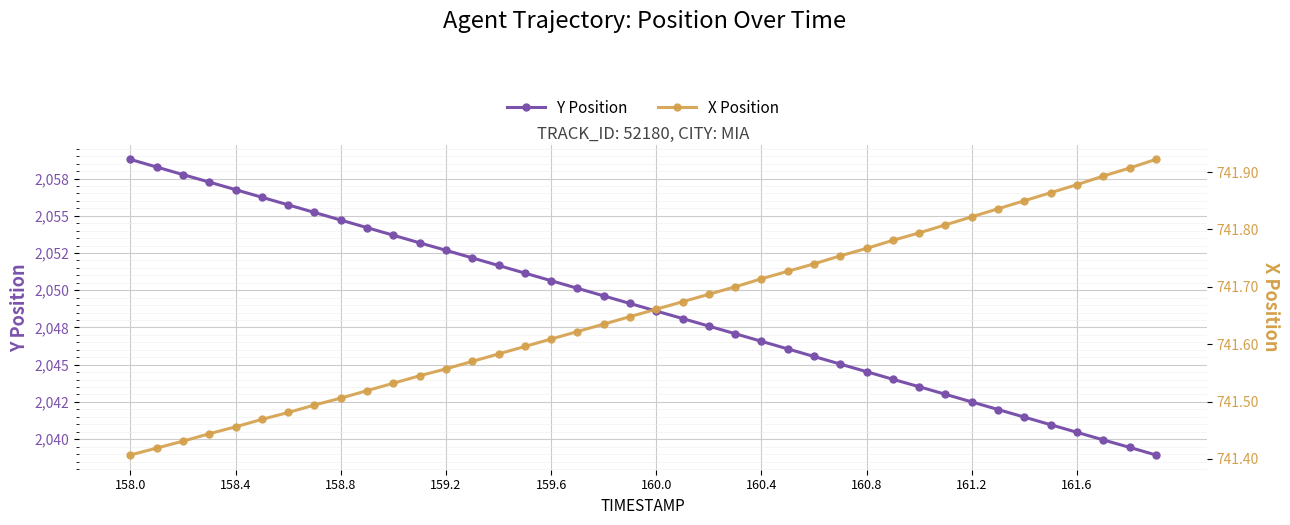

How many values in the Y Position series are below 2049?

20